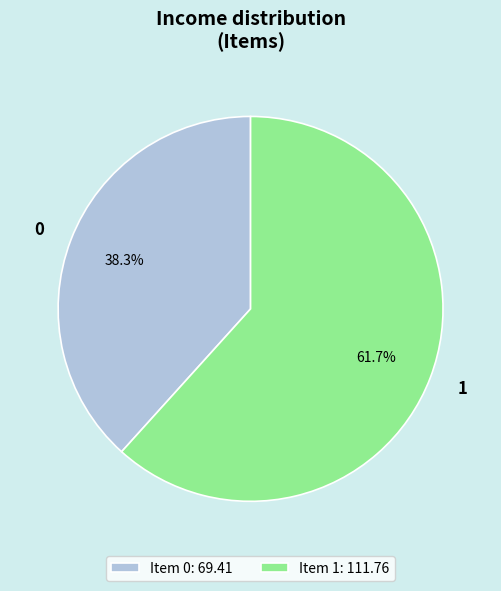

How many slices are in this pie chart?

2